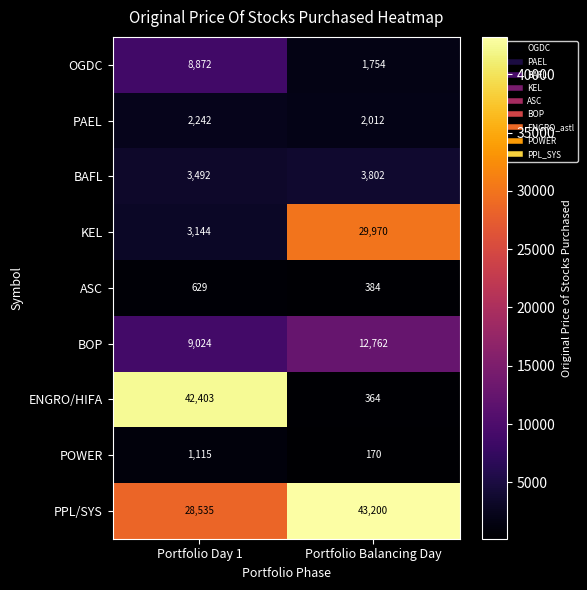

At how many categories does at least one series exceed 7426?

2